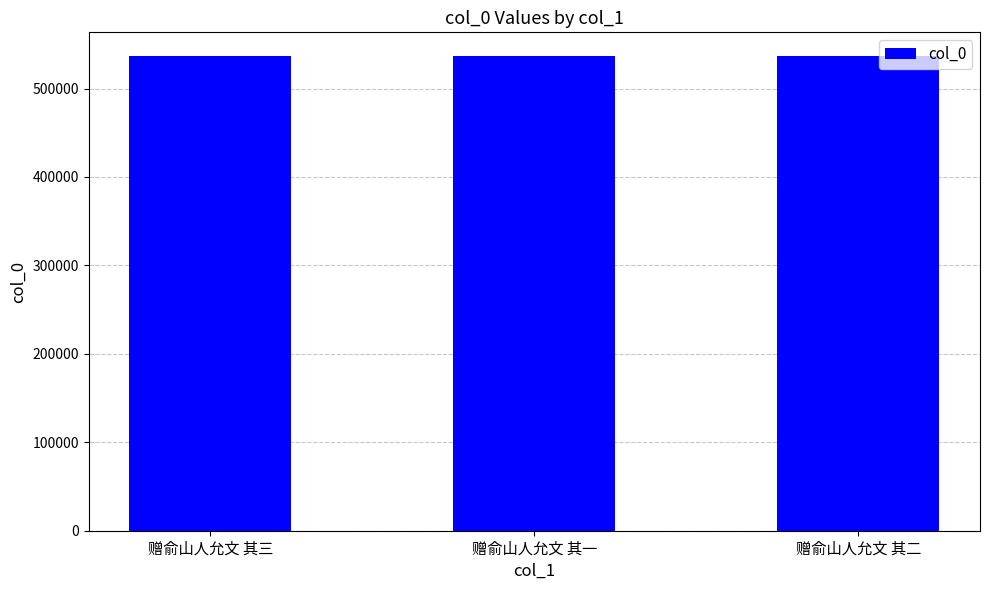

What is the maximum value shown in the chart?

536674